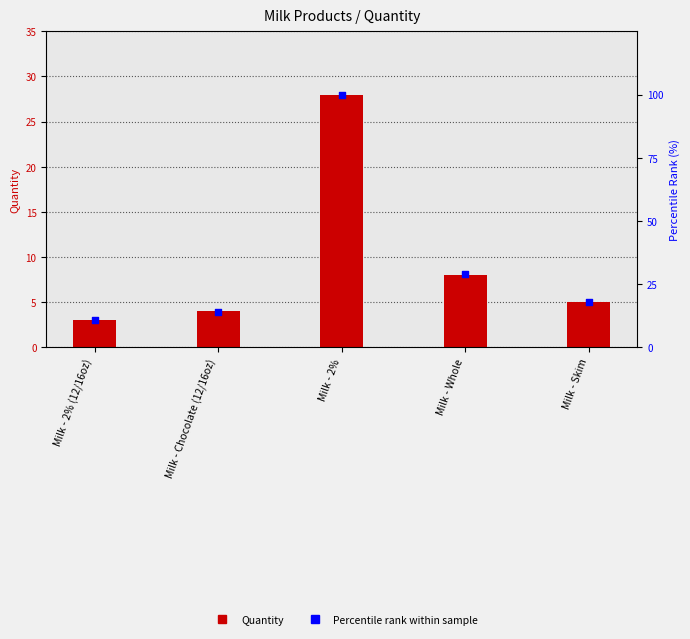

Which series has the widest spread of Y values?

Percentile Rank